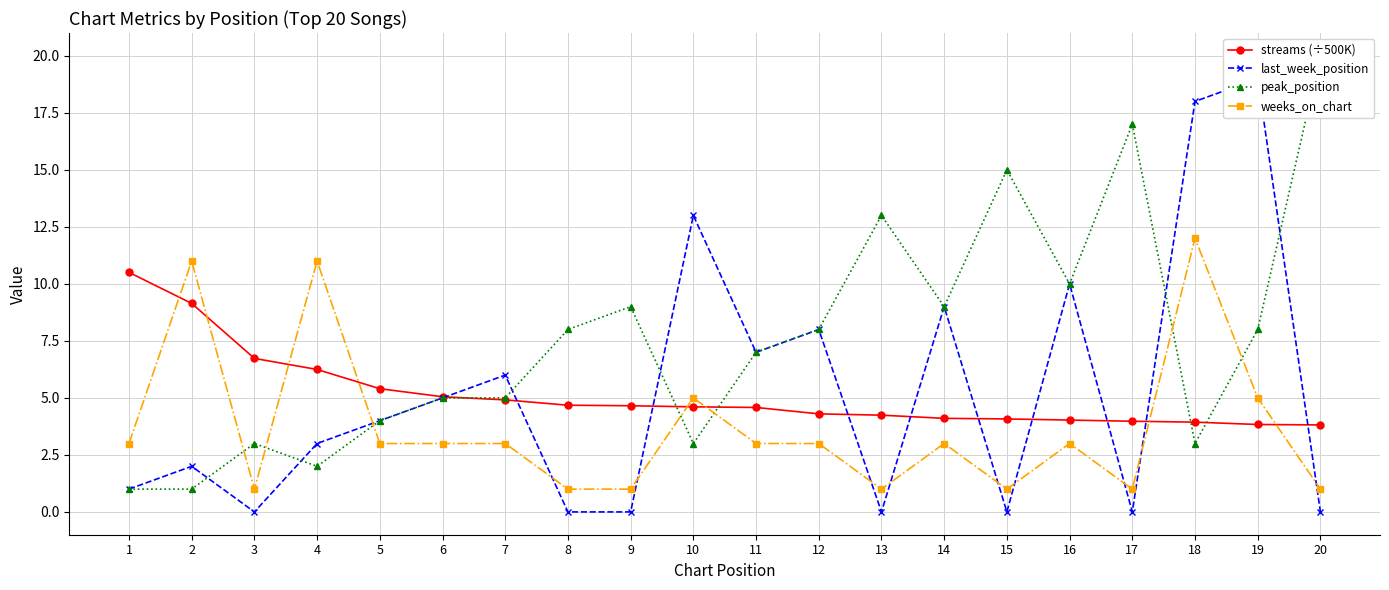

What are all the series names shown in the legend?

streams (÷500K), last_week_position, peak_position, weeks_on_chart